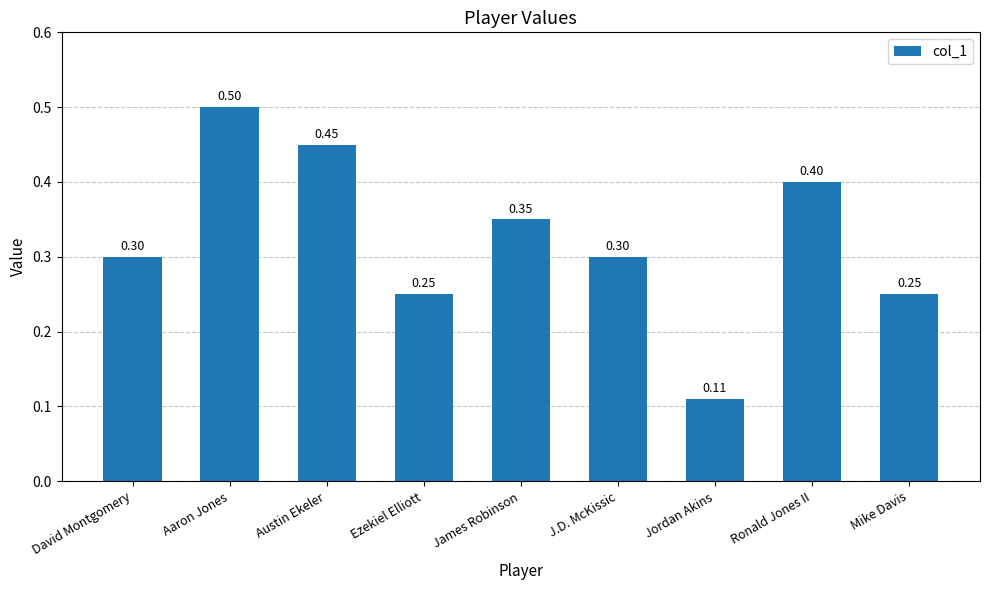

Which label corresponds to the largest value in the chart?

Aaron Jones